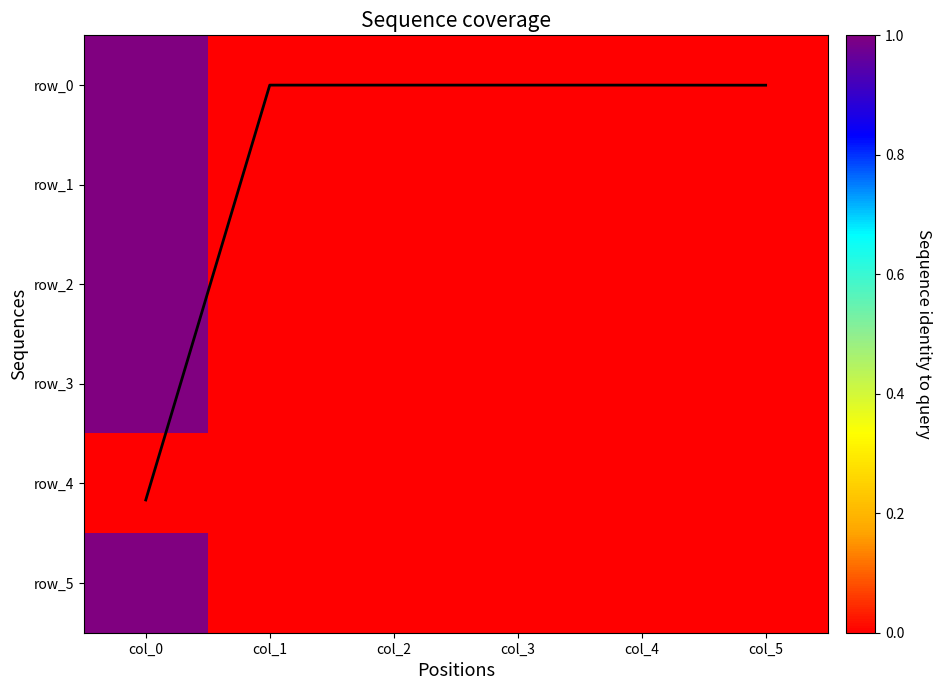

Which series changed the most between col_1 and col_4?

row_1